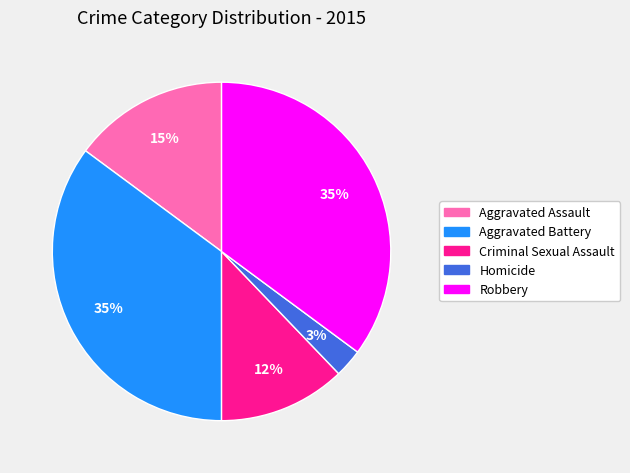

Do Homicide and Robbery together represent more than half of the pie?

No